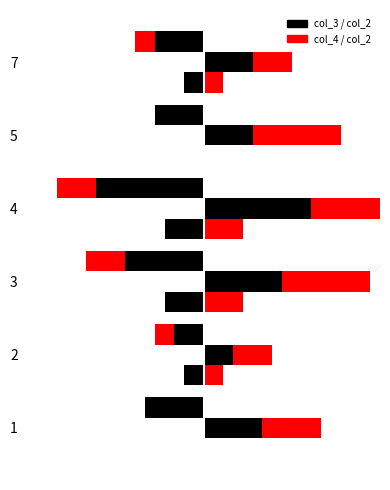

The col_2_right series shows 4 at 3. True or false?

True